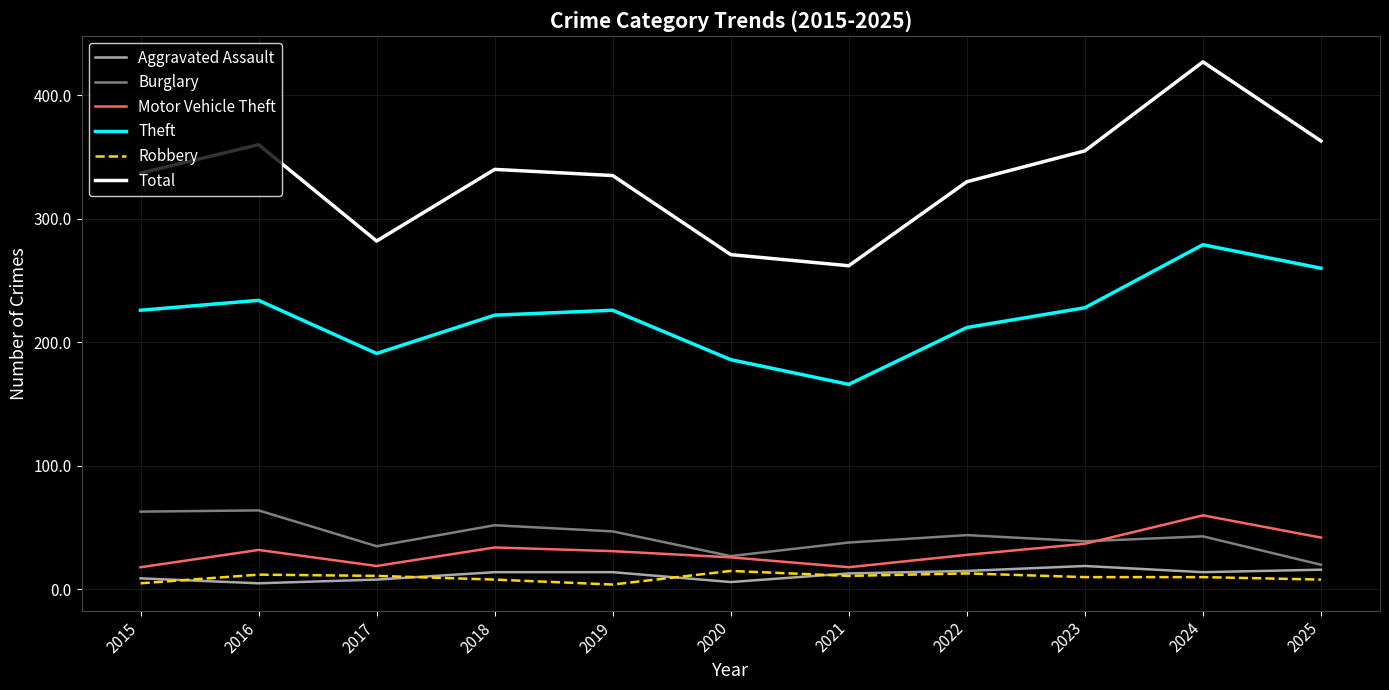

At which label does Motor Vehicle Theft reach its peak?

2024